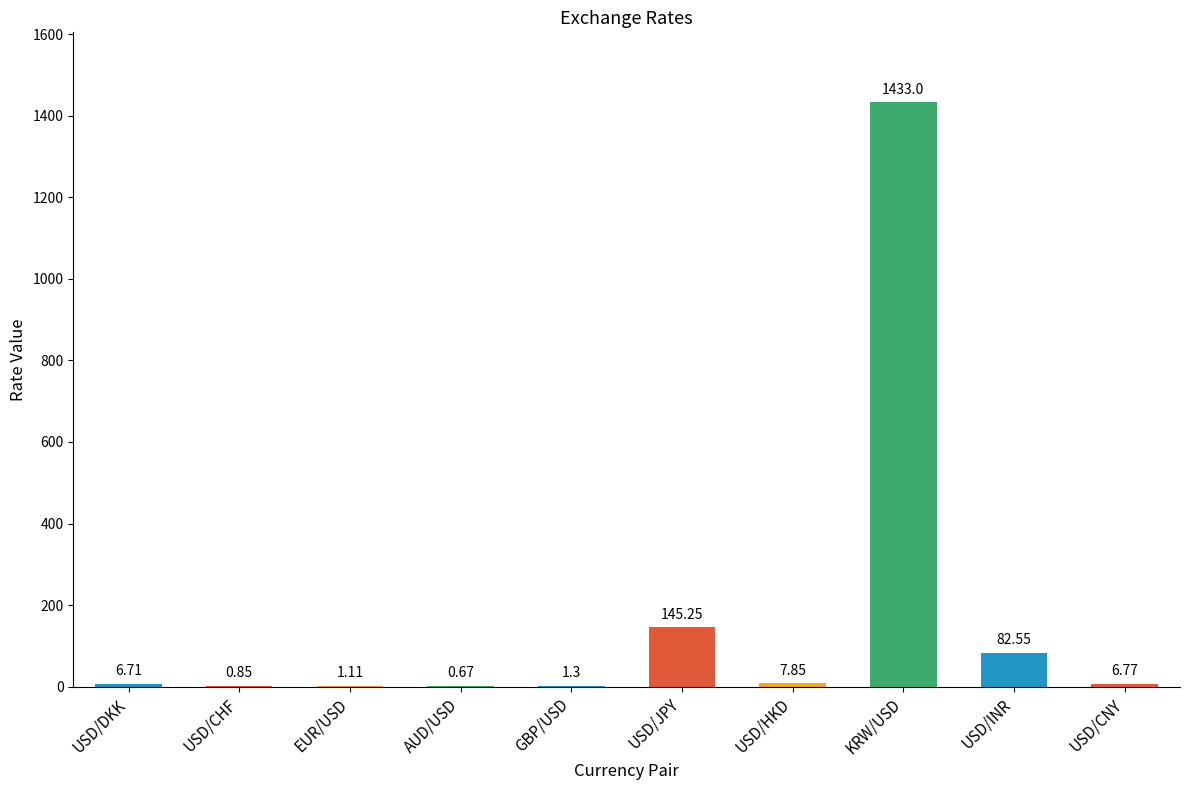

What is the average value?

168.6